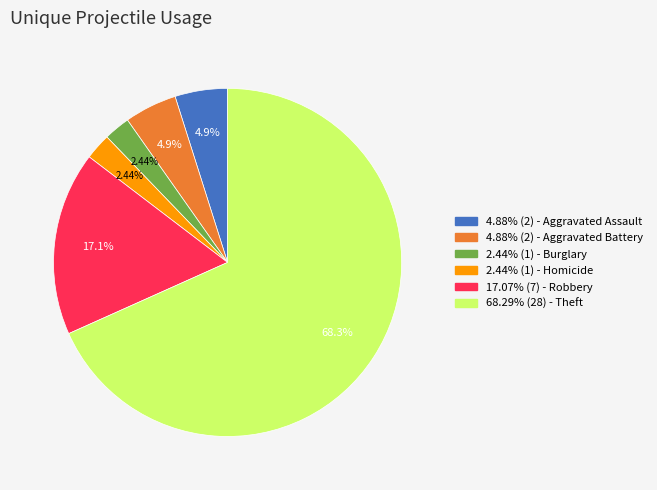

Is there any slice that represents more than half of the pie?

Yes